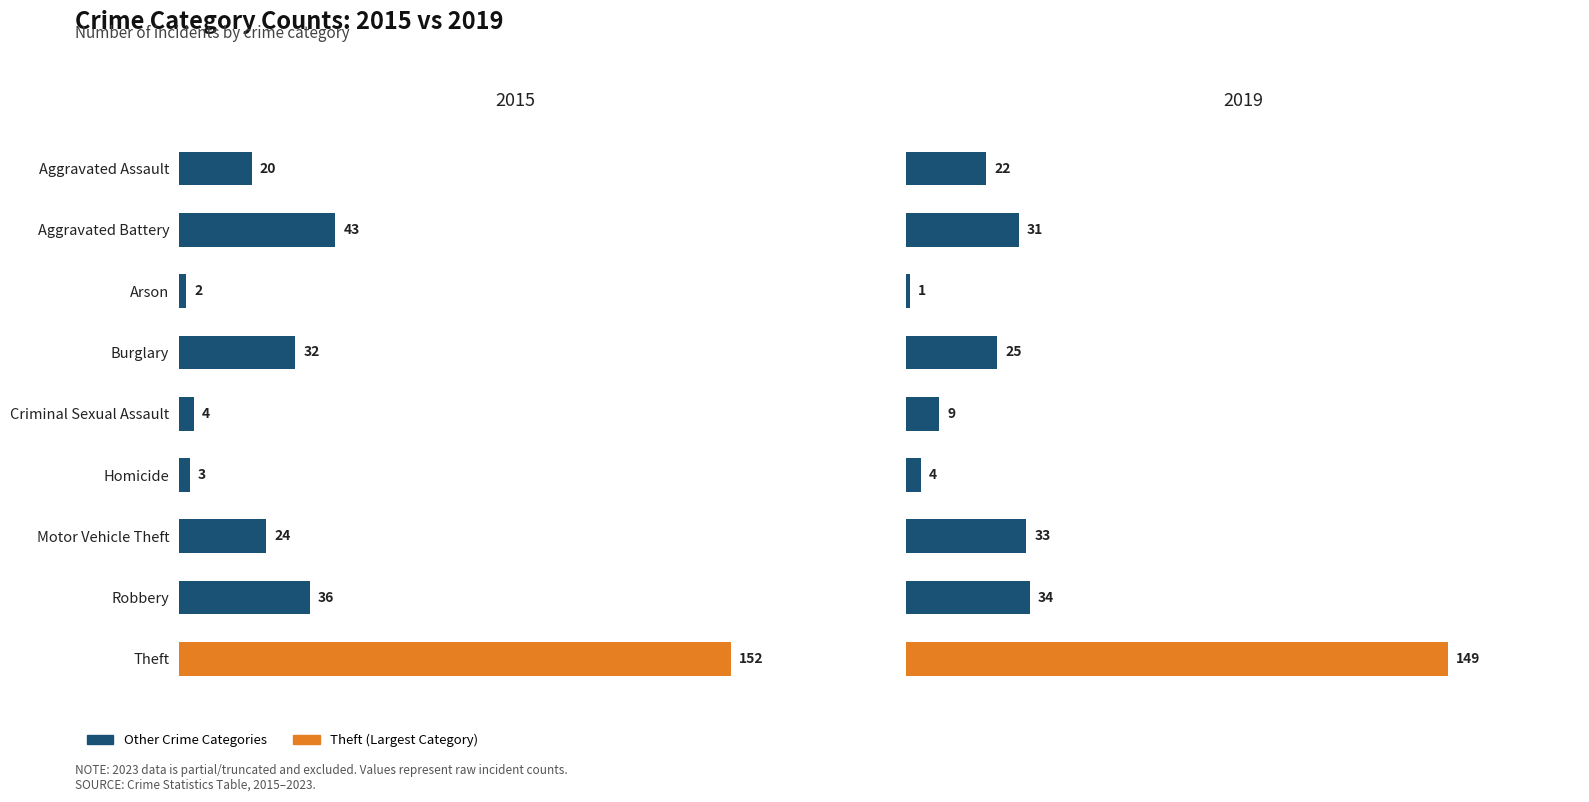

What is the sum of the 2015 values at Criminal Sexual Assault and Aggravated Assault?

24